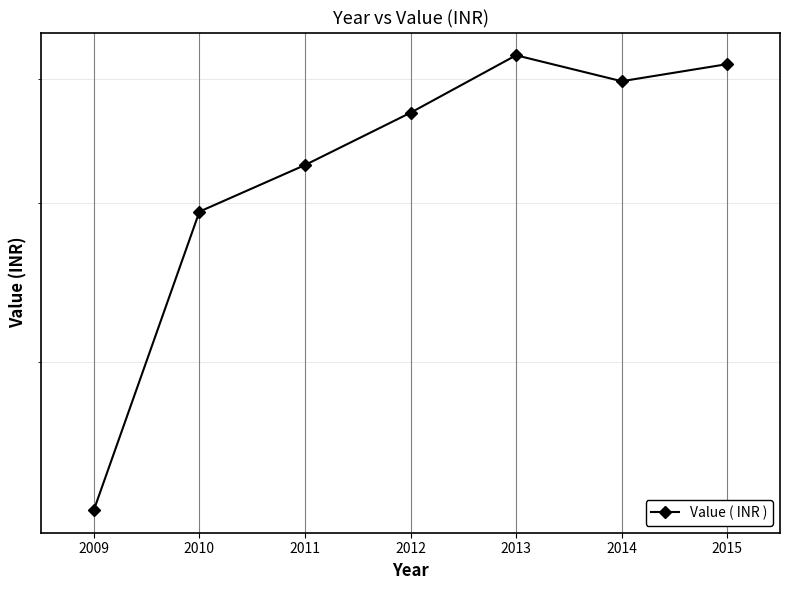

The chart shows a value of 22990 at 2009. True or false?

True